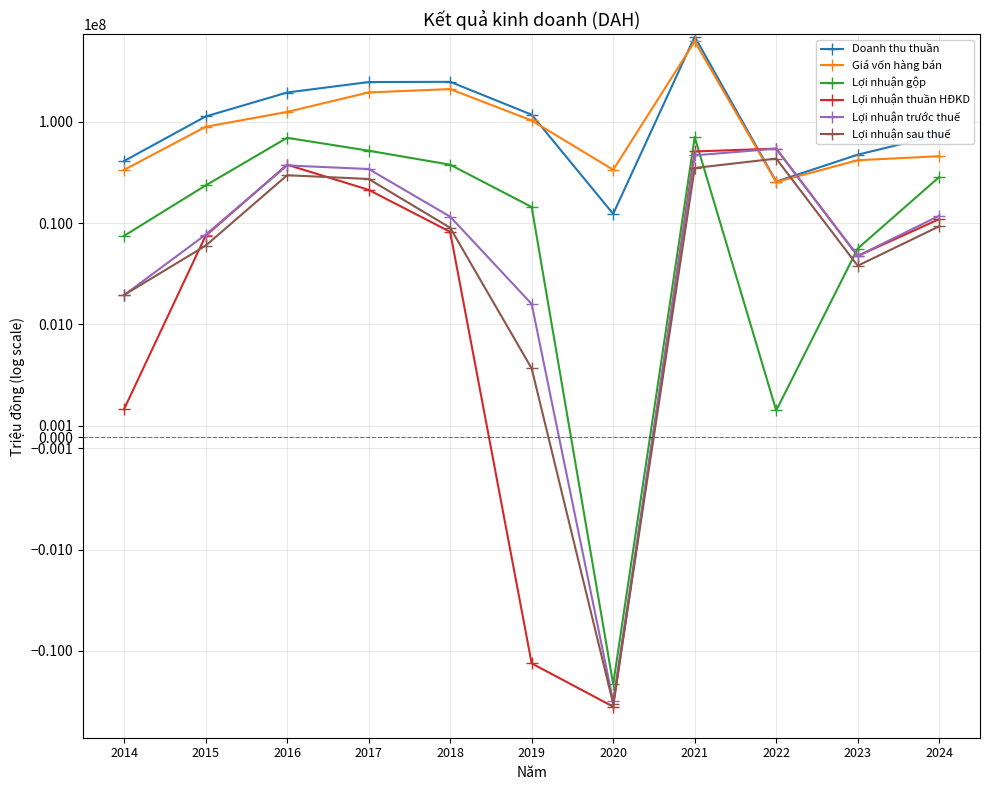

Is it true that Lợi nhuận sau thuế equals 3797166 at 2023?

True